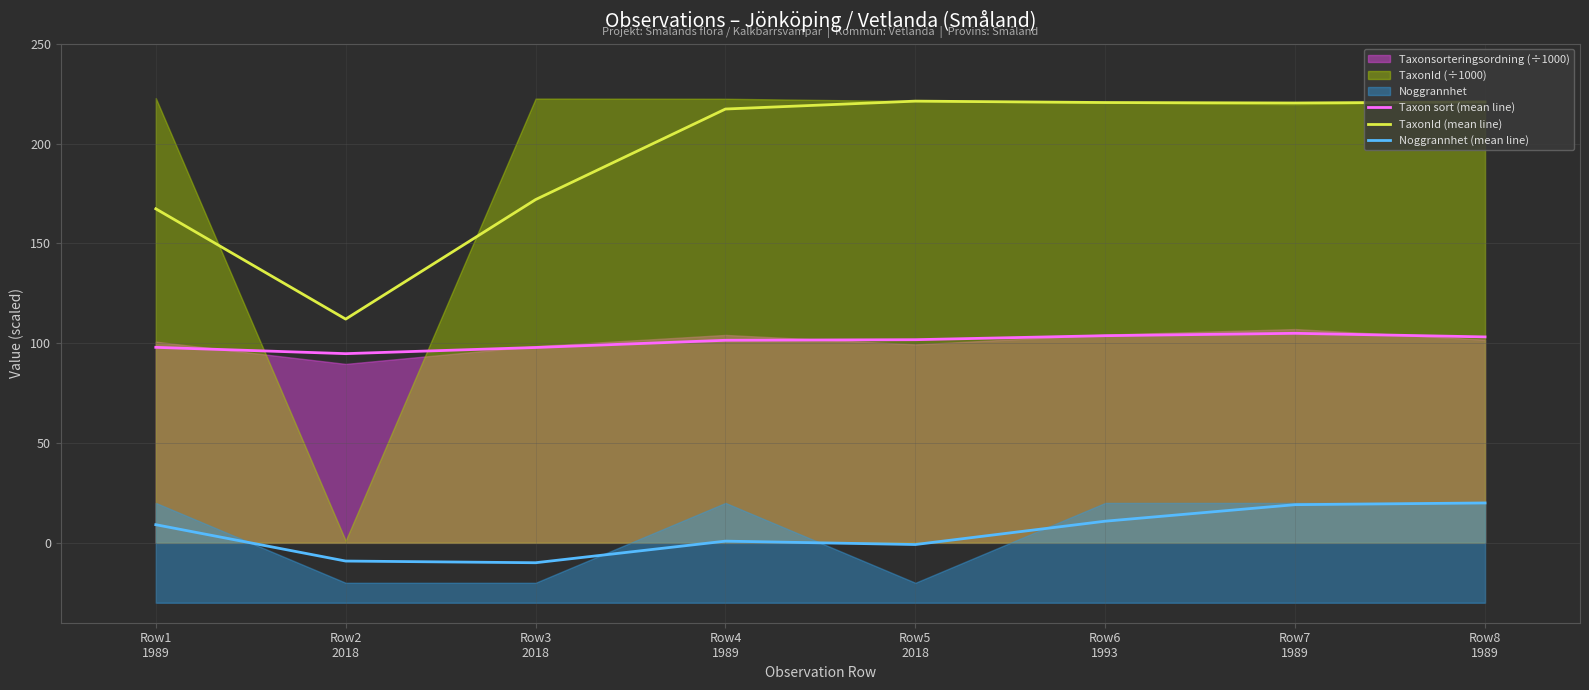

True or false: Noggrannhet (mean line) and TaxonId (mean line) cross at least once.

False